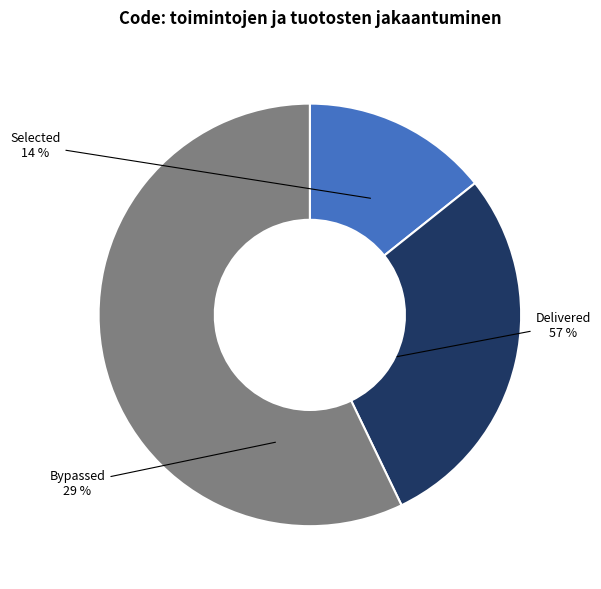

Which category has the smallest portion of the pie?

Selected